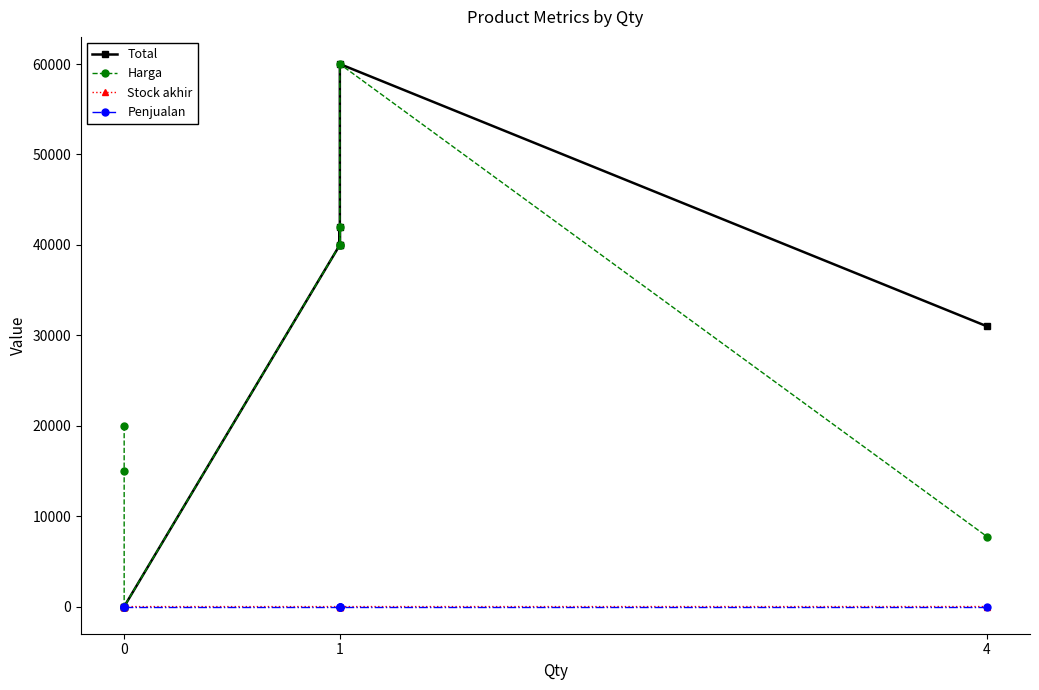

Between 1 and 4, which series saw the biggest shift?

Harga